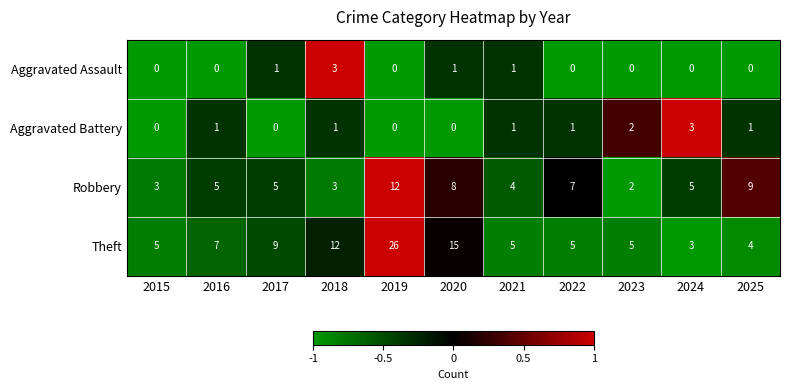

At 2022, list the series in order from smallest to largest.

Aggravated Assault, Aggravated Battery, Theft, Robbery